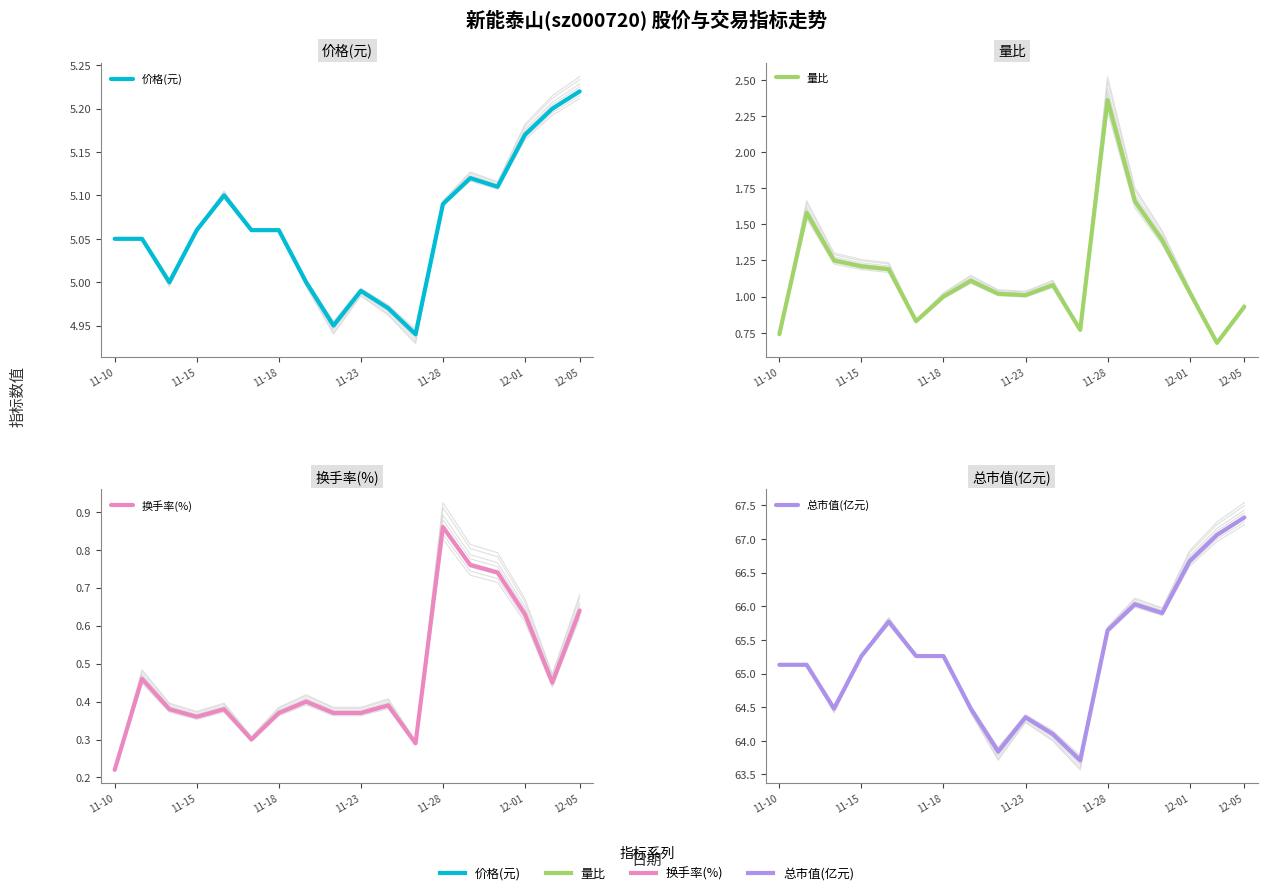

What is the smallest value displayed?

0.2